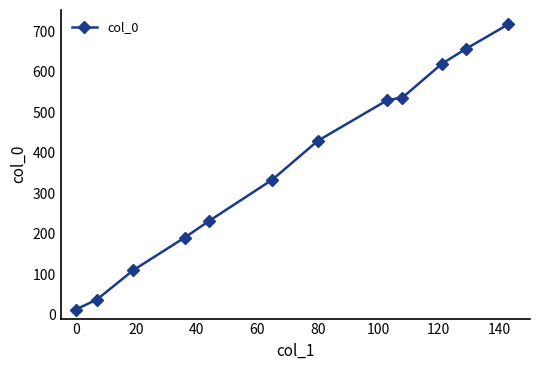

What is the minimum value shown in the chart?

12.4